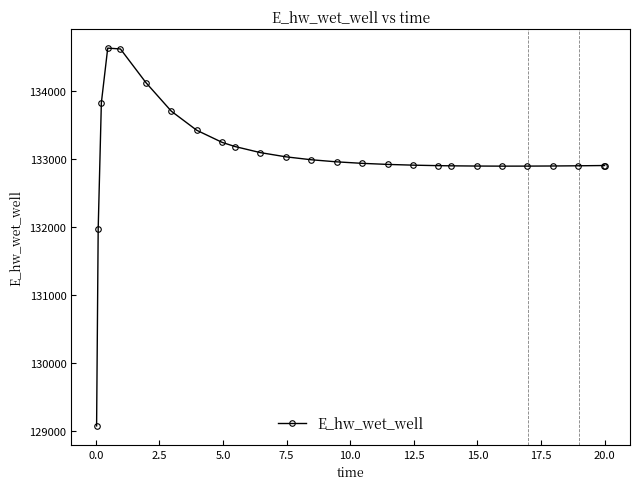

What is the value of the 19th point from the left?

132897.2